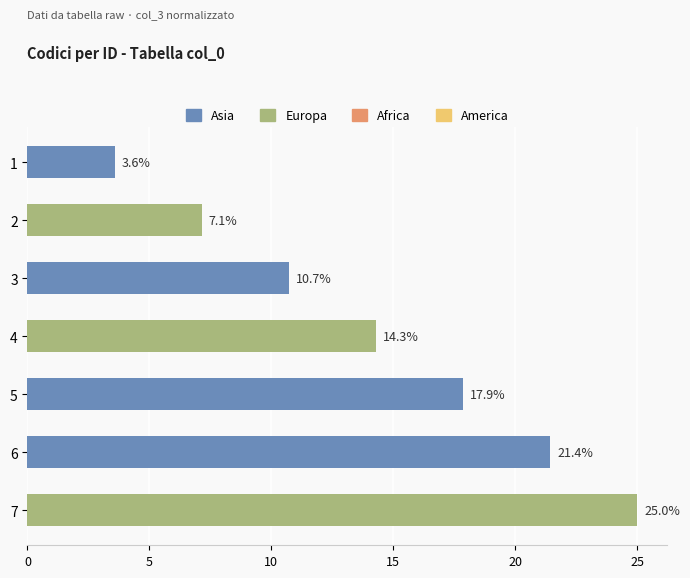

True or false: the data shows 21.4 at 6.

True